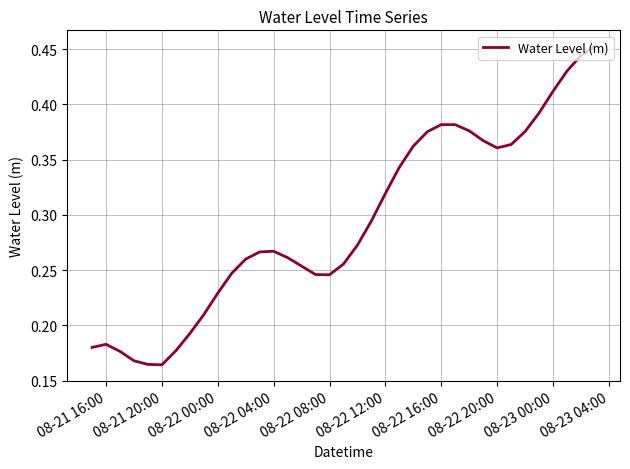

How many interior local valleys (lower than both neighbors) does the data have?

3